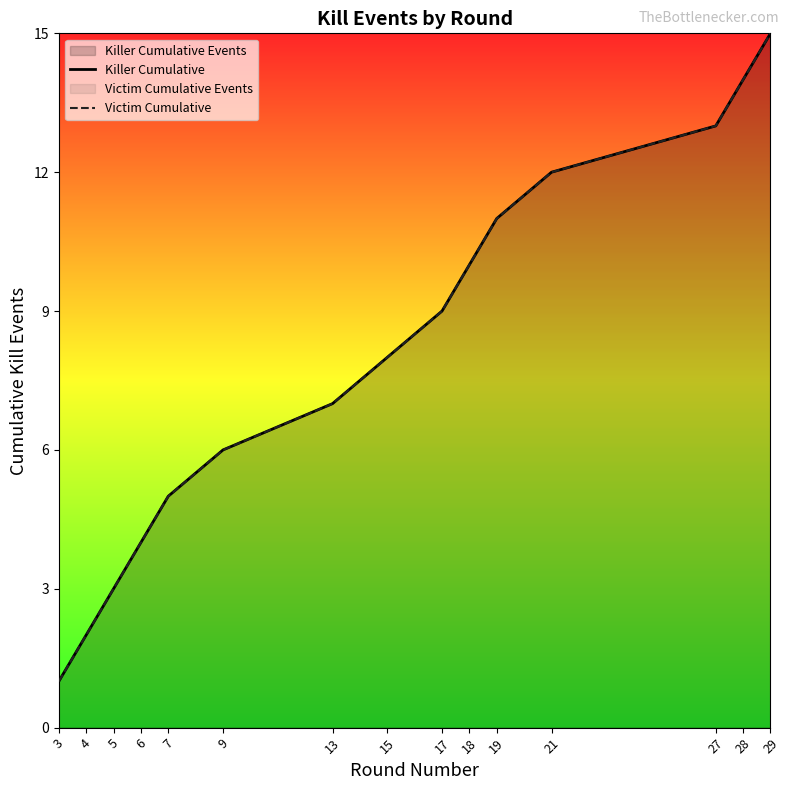

How many data points in Victim Cumulative are less than 8?

7